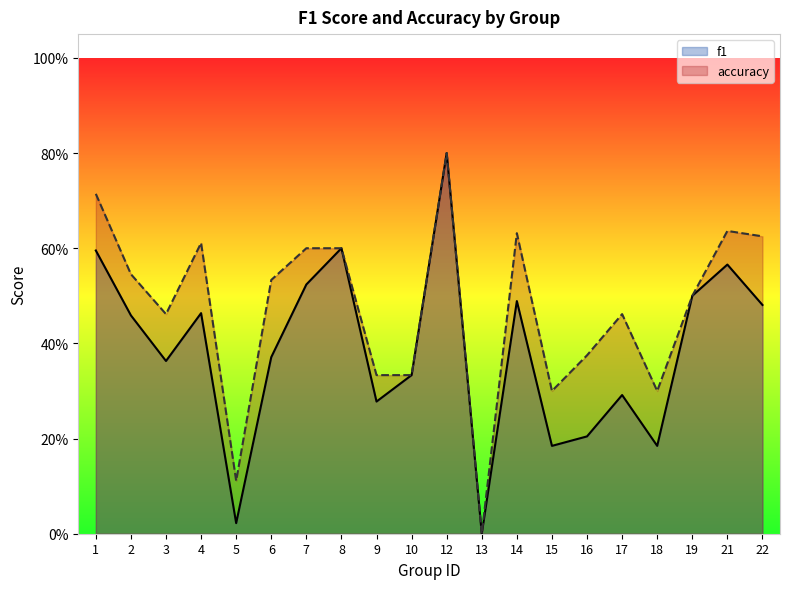

What is the average value of the accuracy series?

0.5